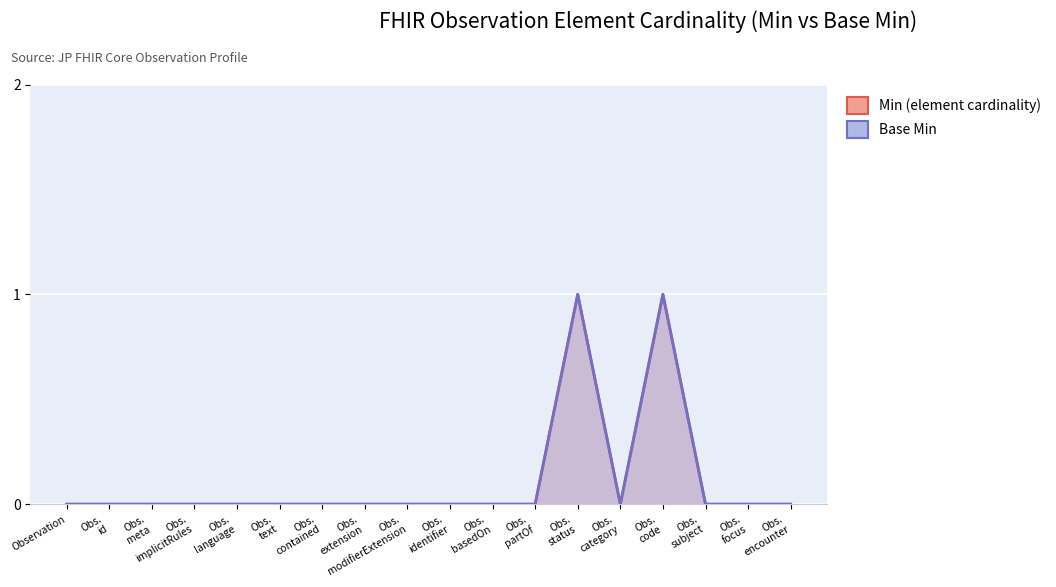

At which category is the sum across all series the highest?

Obs. status